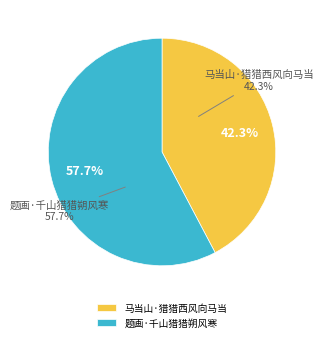

Which slice is the largest?

题画·千山猎猎朔风寒